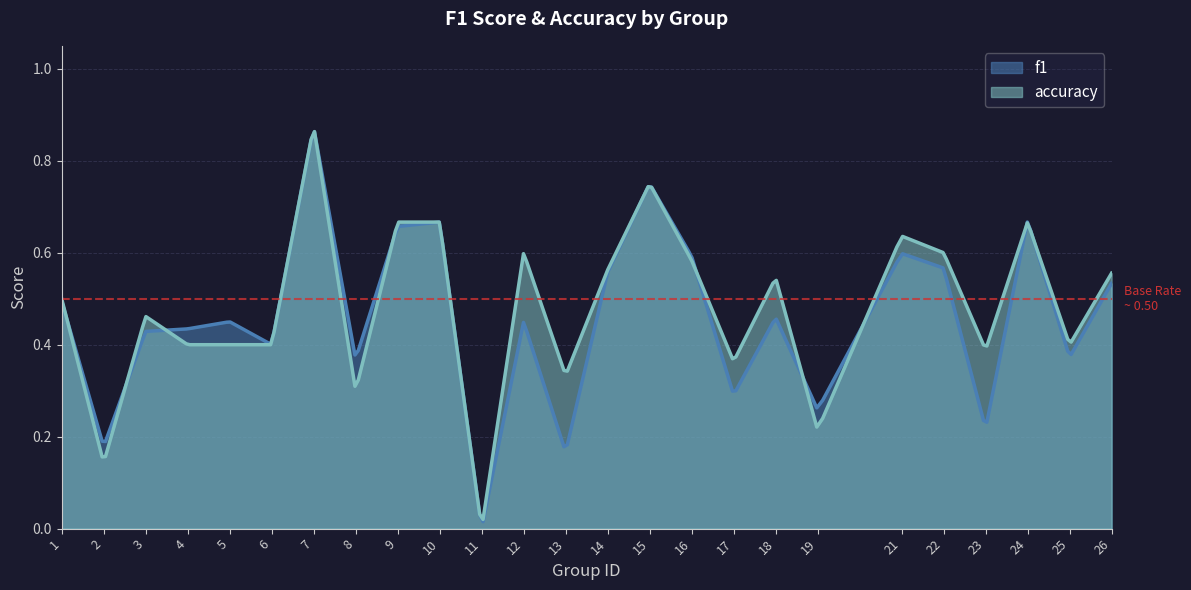

True or false: accuracy and f1 intersect in this chart.

True